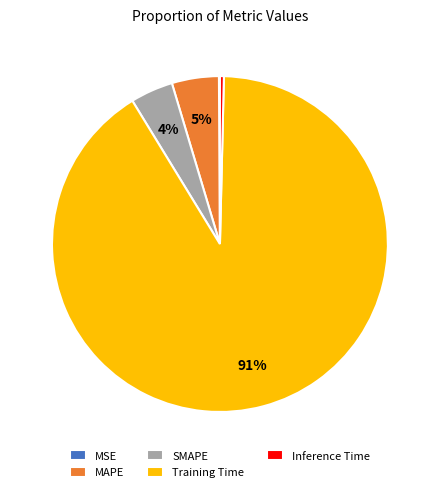

Is the sum of SMAPE and Training Time greater than half?

Yes